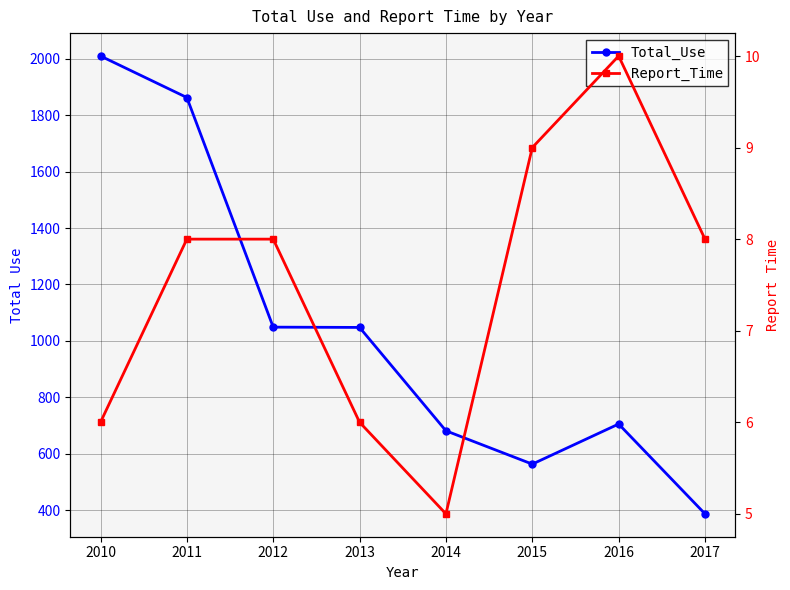

Reading left to right, list all the values displayed in this chart.

Total_Use: 2010=2009	2011=1862	2012=1049	2013=1048	2014=682	2015=564	2016=706	2017=388
Report_Time: 2010=6	2011=8	2012=8	2013=6	2014=5	2015=9	2016=10	2017=8